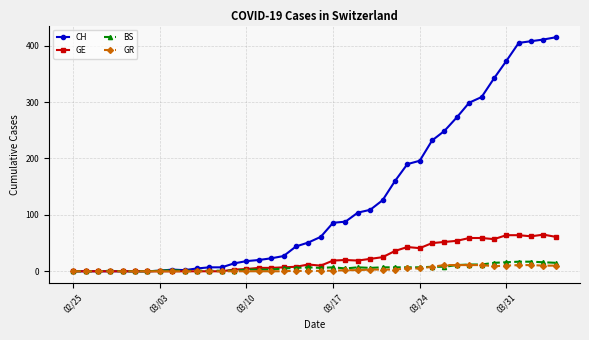

Which series has the largest total across all categories?

CH